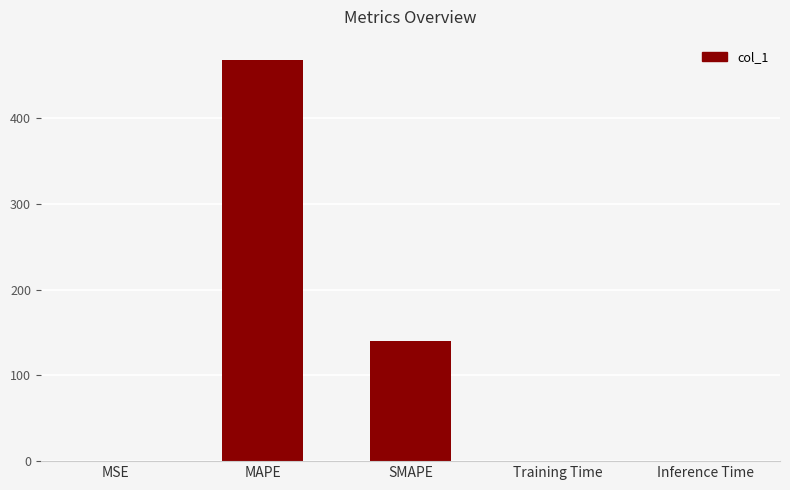

What is the sum of all values?

608.0